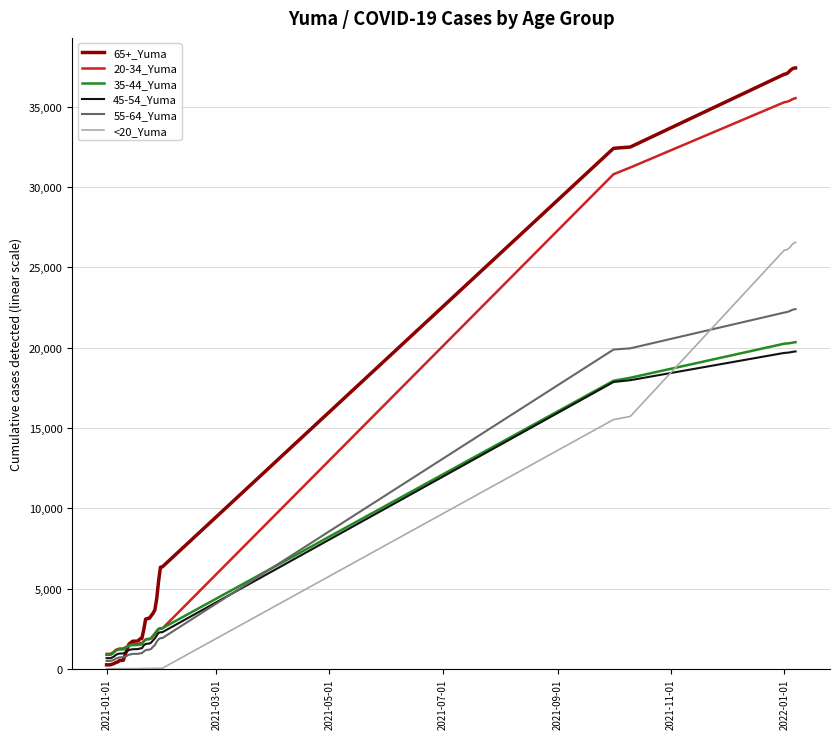

Which series has the largest range (max minus min)?

65+_Yuma